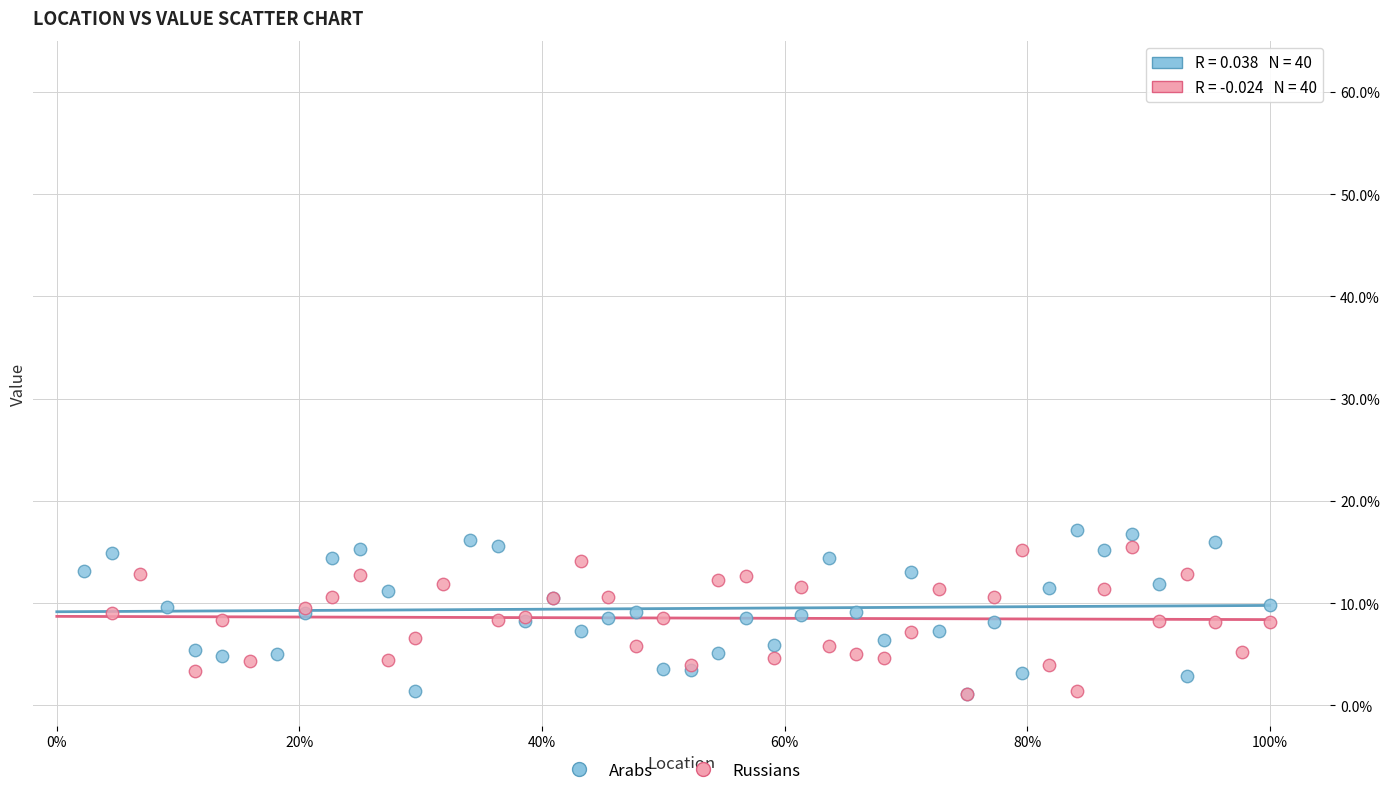

Which series reaches the maximum Y coordinate?

Arabs